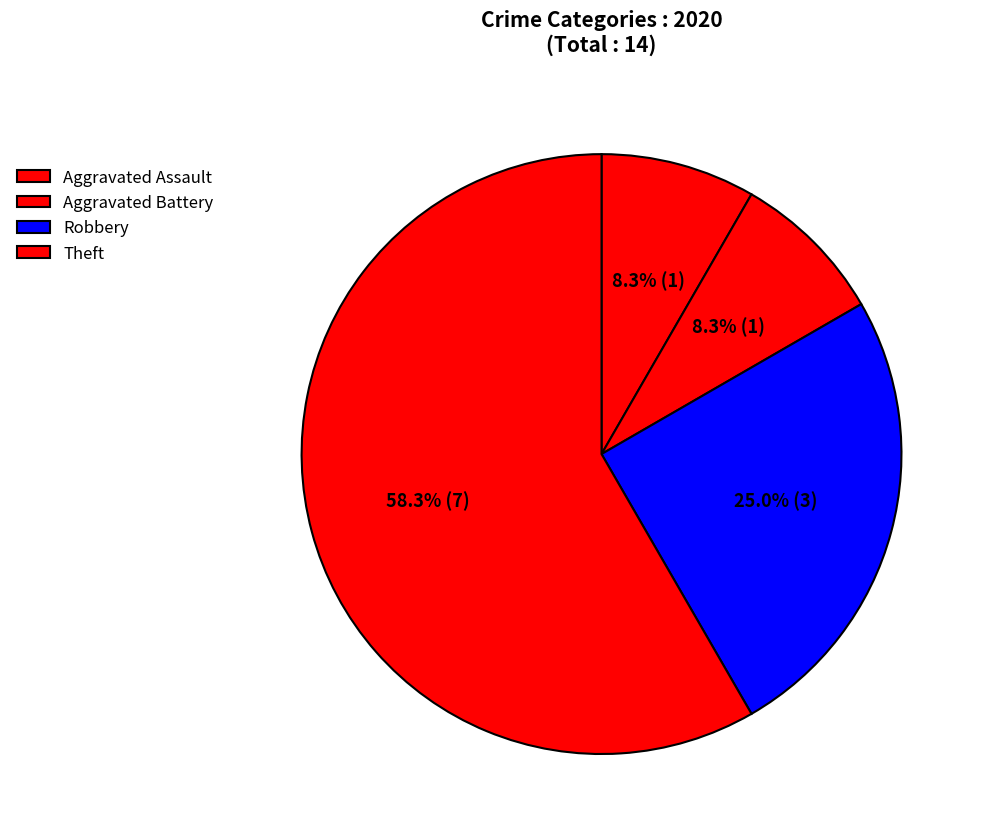

Rank the categories by value from highest to lowest.

Theft, Robbery, Aggravated Assault, Aggravated Battery